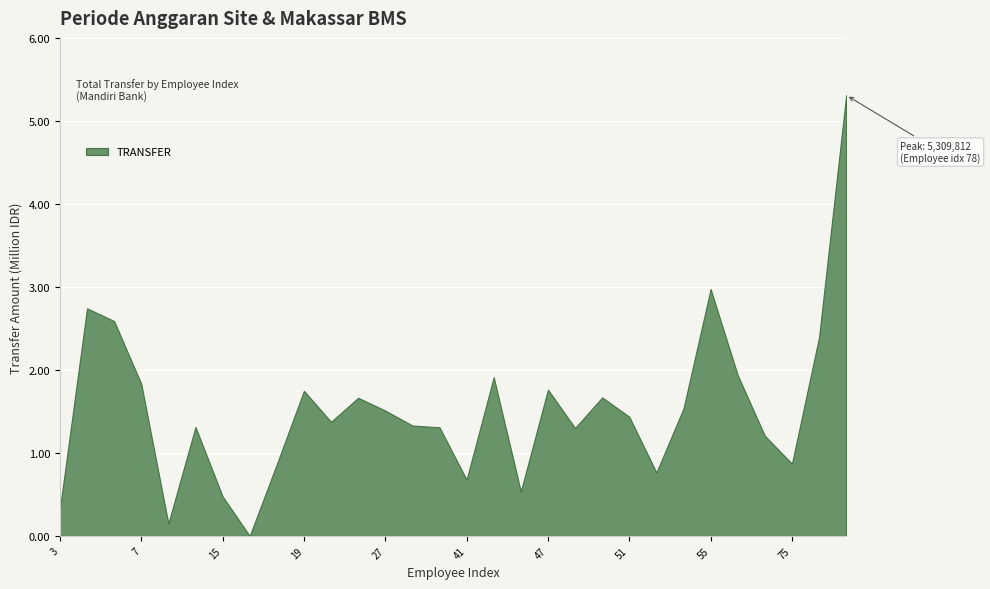

Where is the data nearest to the value 2654906?

5